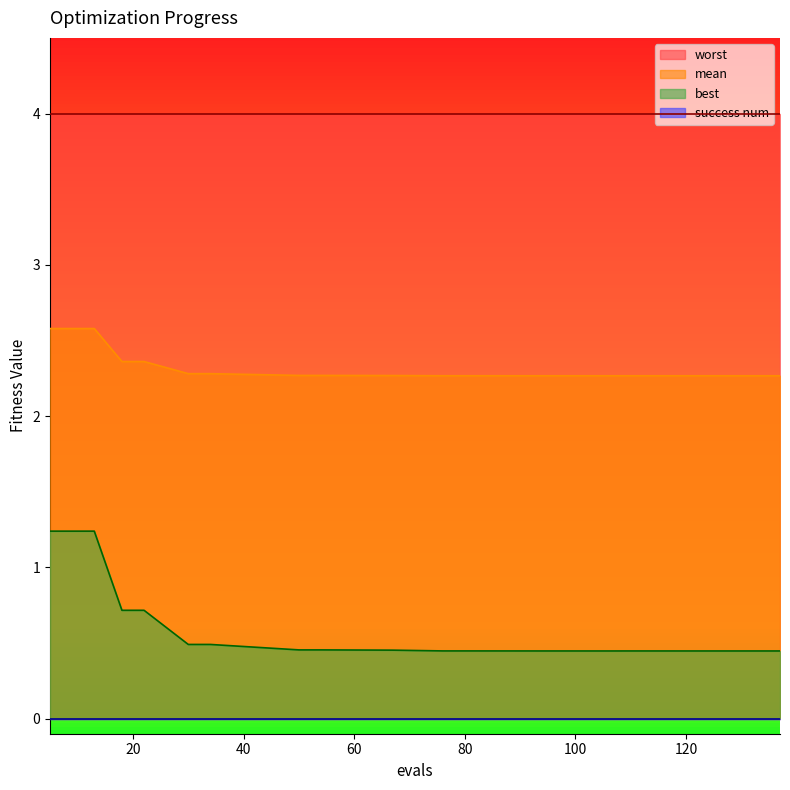

True or false: best and mean cross at least once.

False